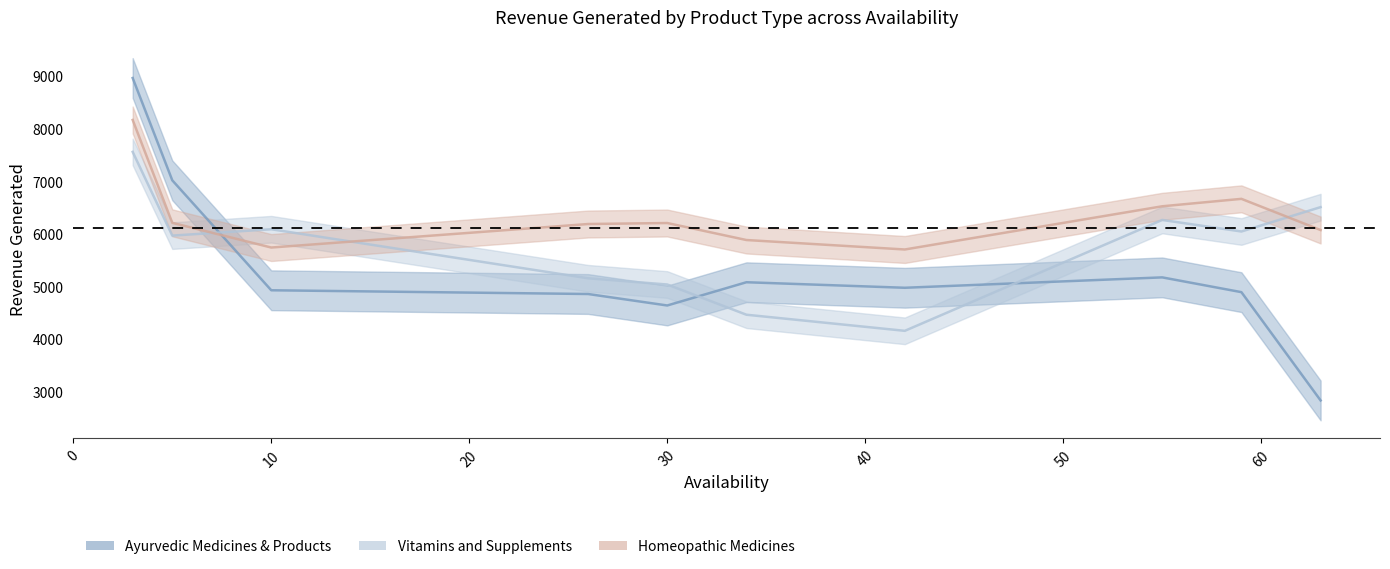

Which series has the largest total across all categories?

Homeopathic Medicines